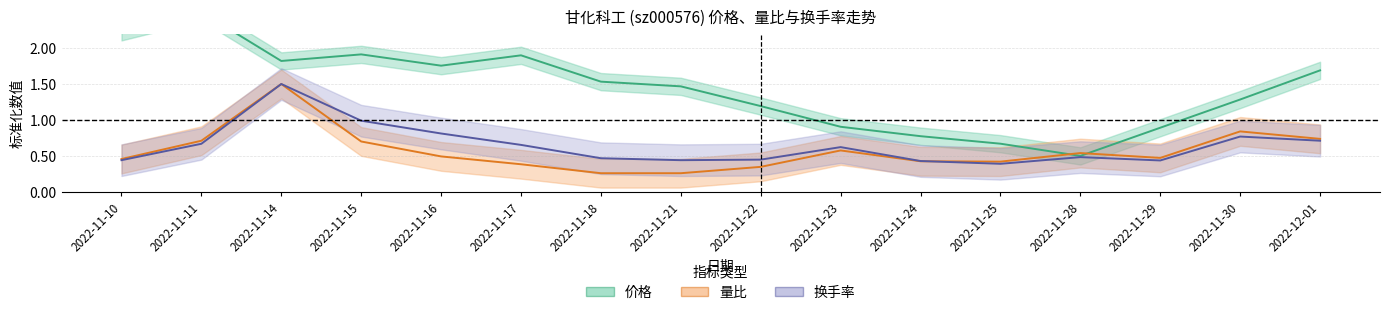

How many 量比 values are between 0 and 1?

15